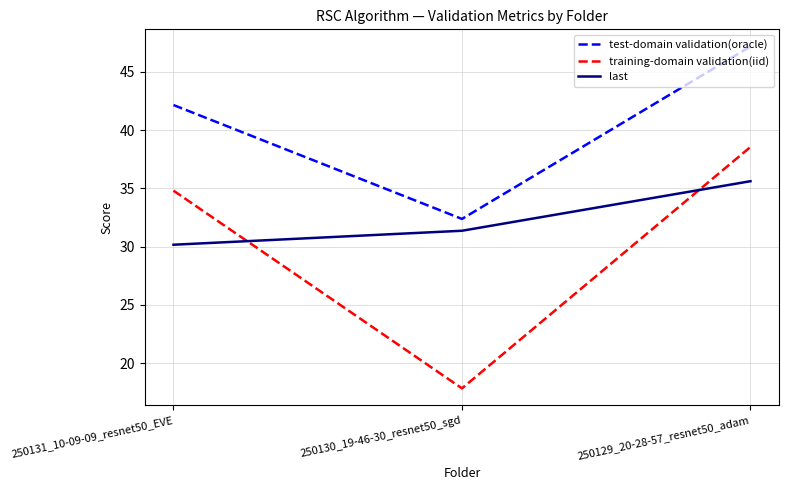

What is the difference between the last values at 250130_19-46-30_resnet50_sgd and 250131_10-09-09_resnet50_EVE?

1.2